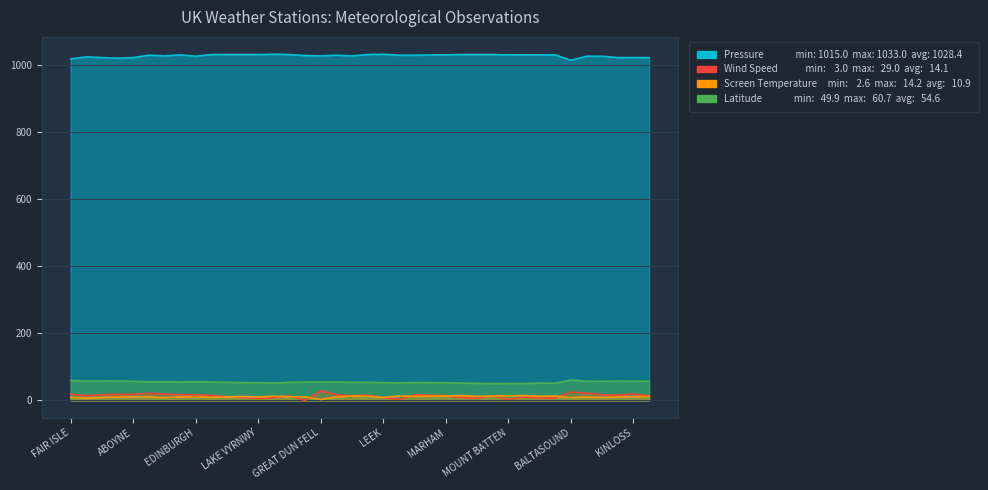

What value does the Screen Temperature series have at DISHFORTH?

13.0